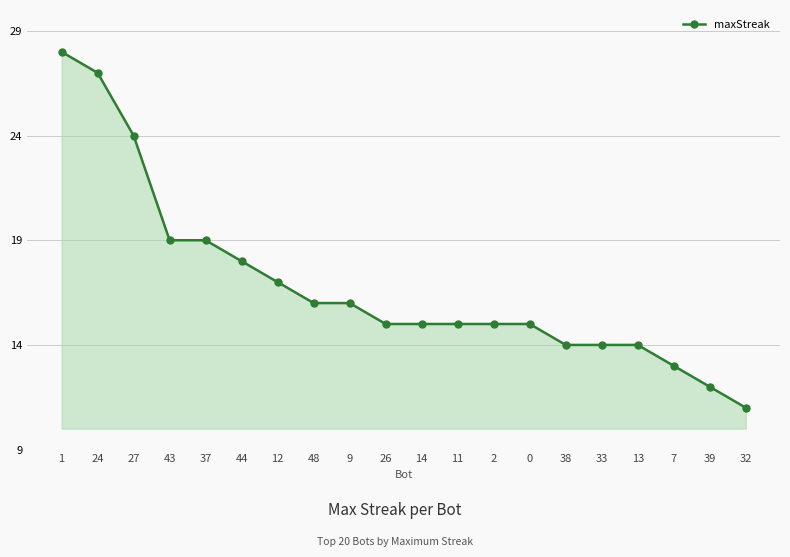

Which category has the highest value across all series?

1